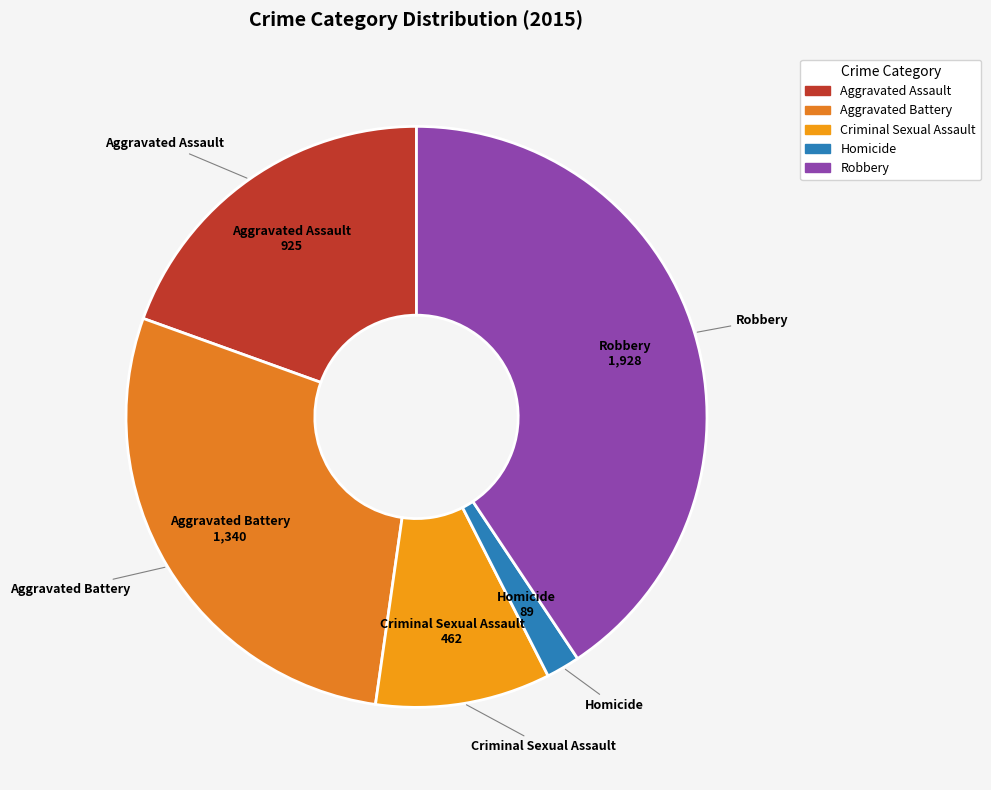

Rank the categories by value from highest to lowest.

Robbery, Aggravated Battery, Aggravated Assault, Criminal Sexual Assault, Homicide